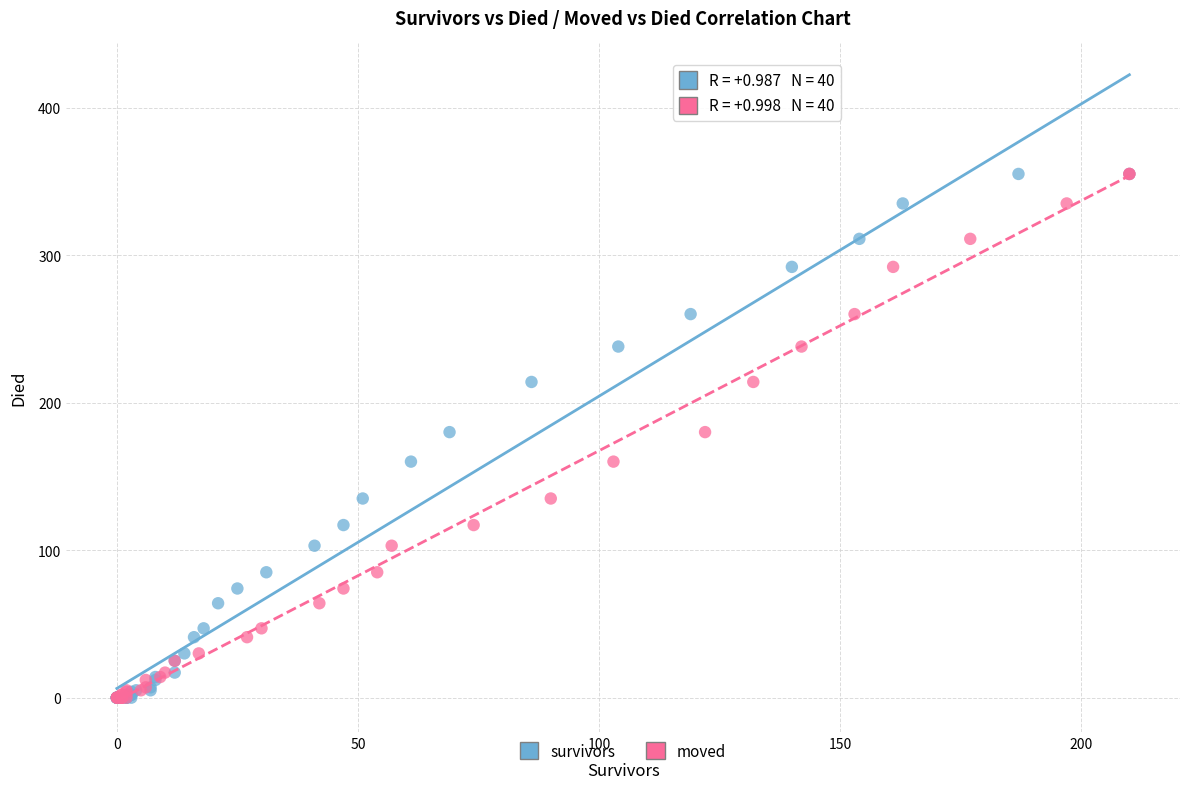

What are all the series names shown in the legend?

survivors, moved